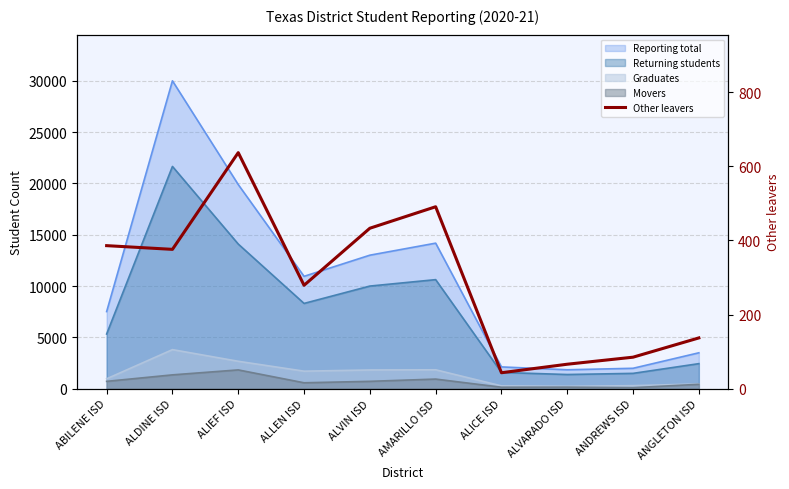

How many values exceed 376?

4